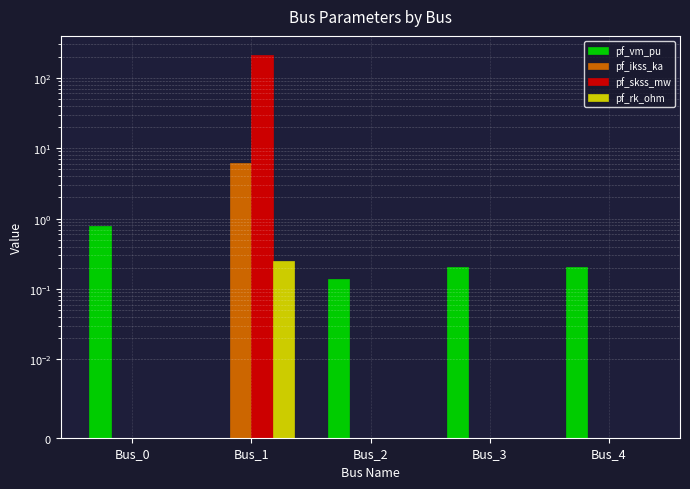

How many data points in pf_ikss_ka are above 0?

1